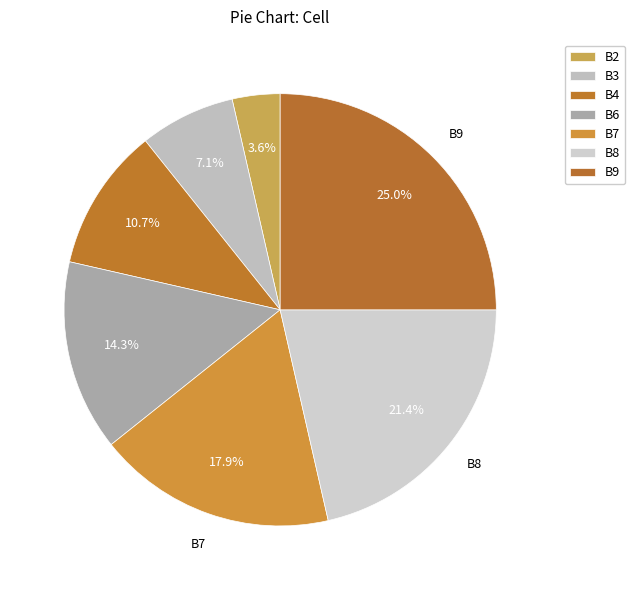

How much of the chart is everything except B4?

89.3%